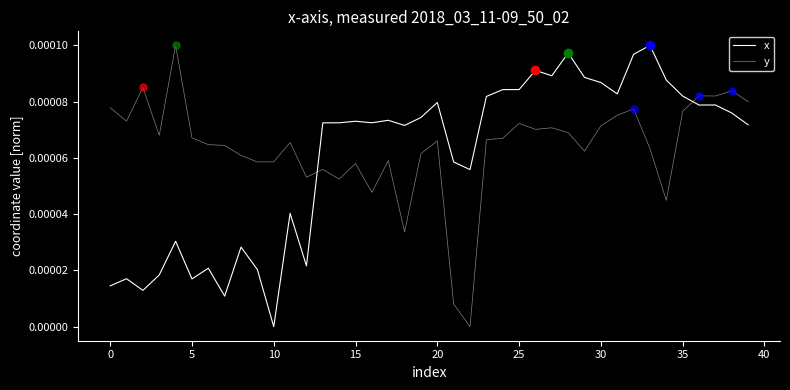

Rank the series by their maximum value, from highest to lowest.

x, y